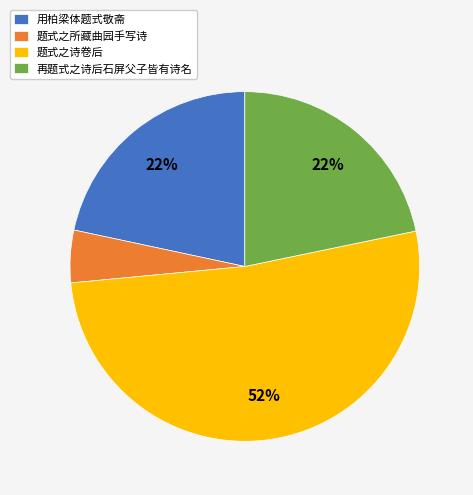

The 题式之所藏曲园手写诗 slice represents 11% of the pie. True or false?

False